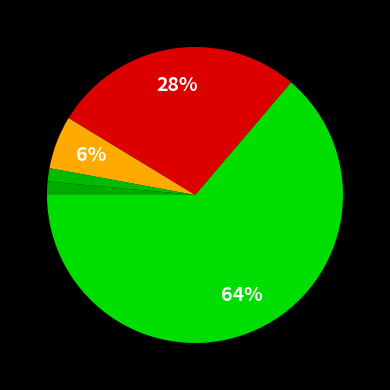

How many slices are in this pie chart?

5